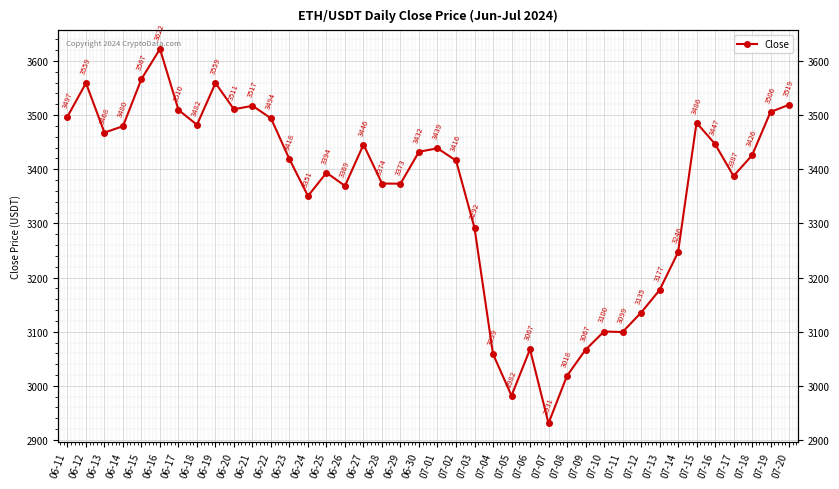

What is the minimum value shown in the chart?

2930.8